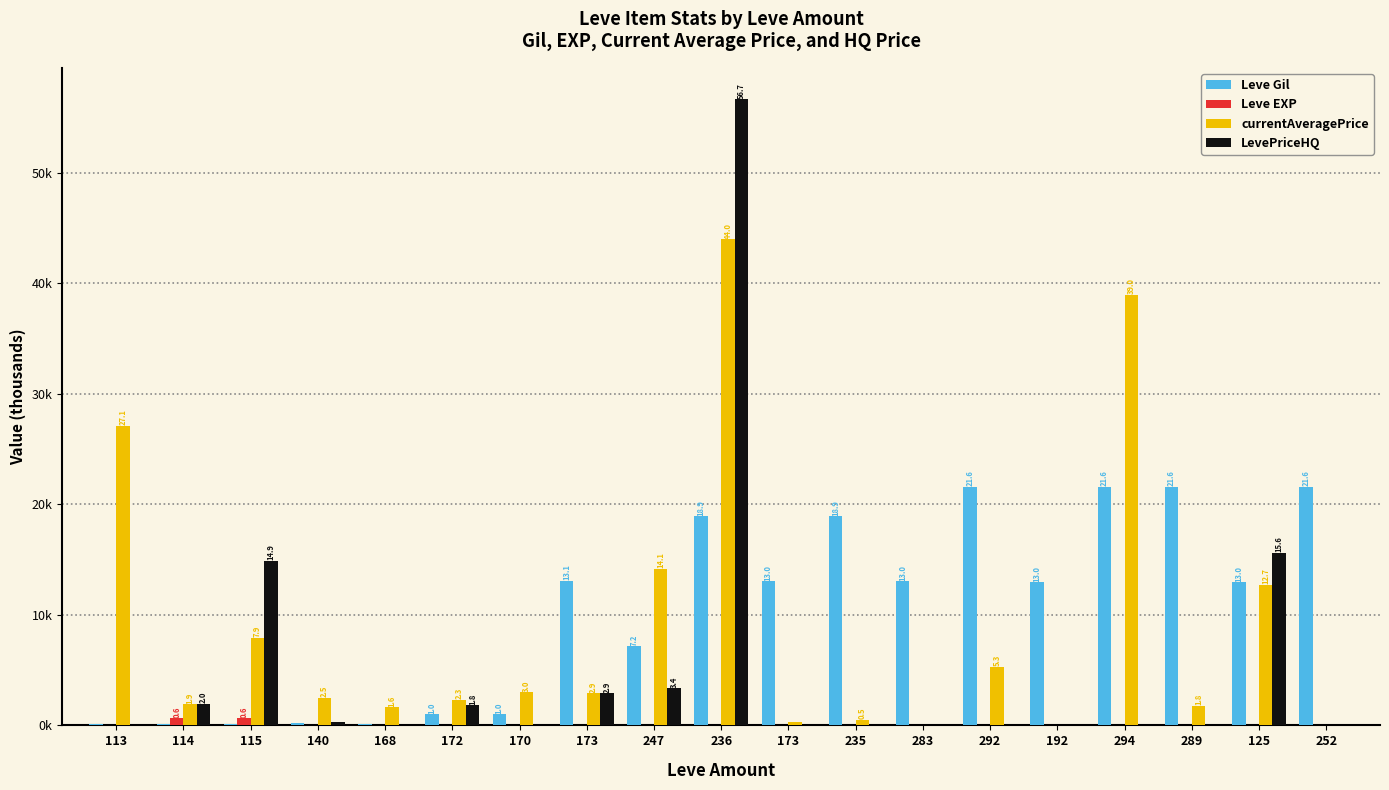

Does the chart contain stacked bars?

No